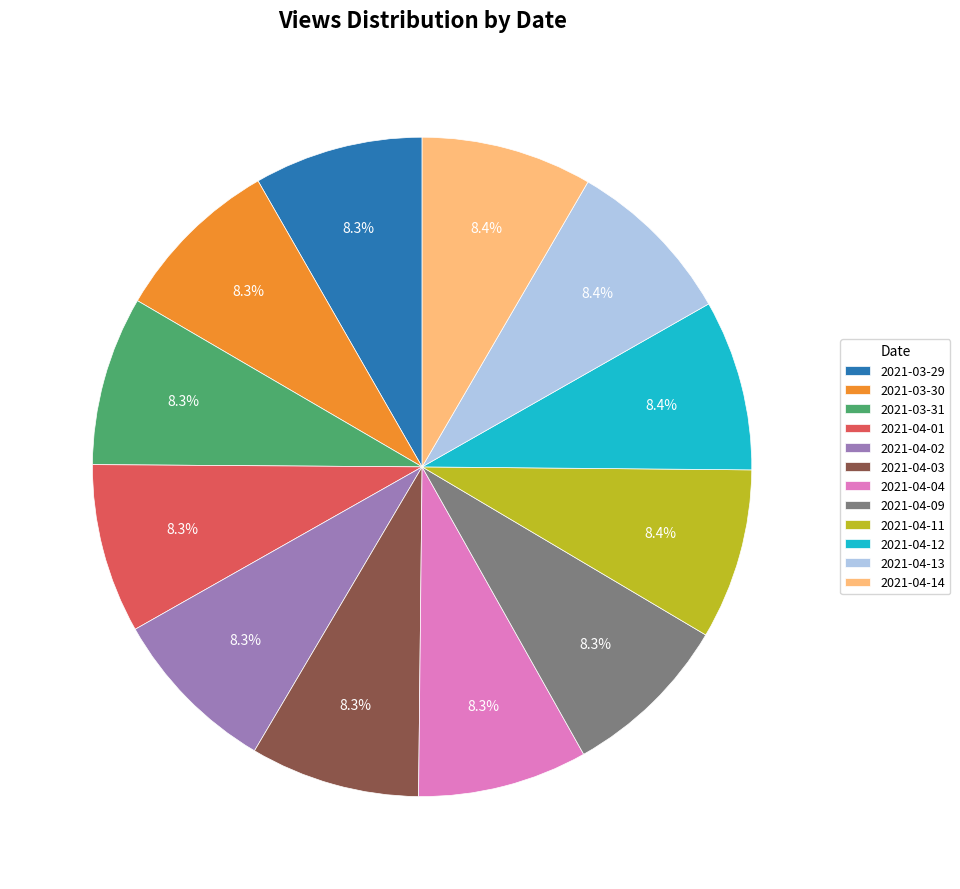

Does 2021-04-09 account for over 50% of the chart?

No